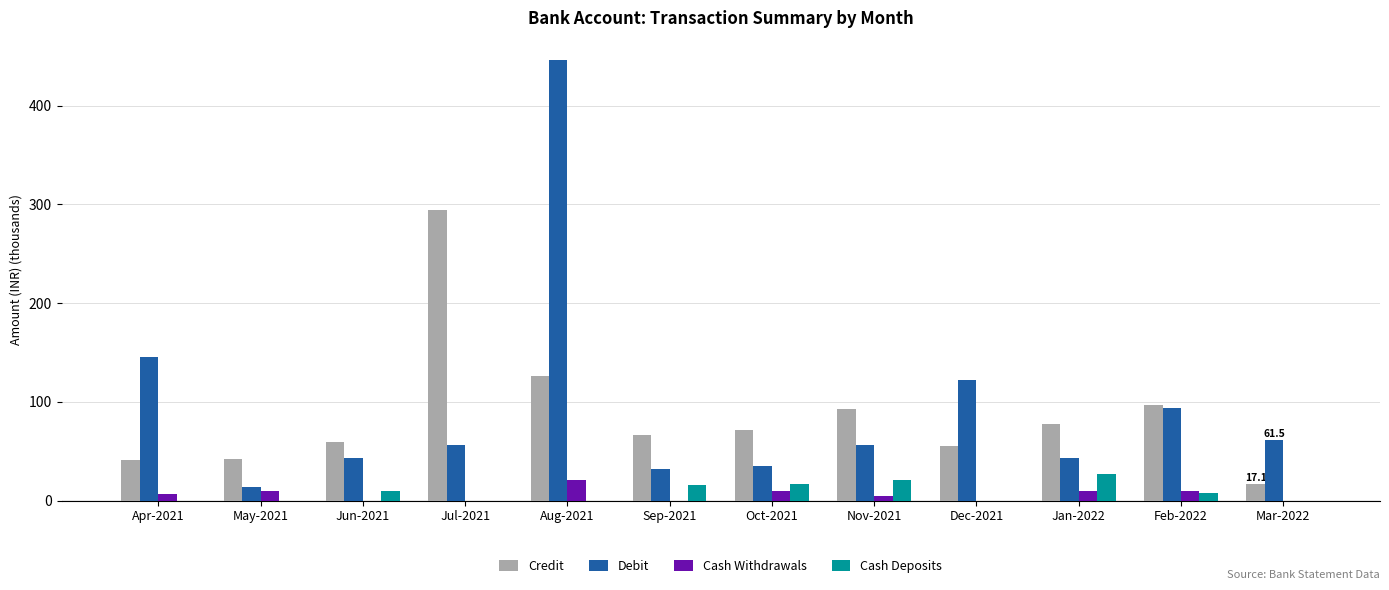

Is the value of Cash Withdrawals at Jul-2021 greater than the value of Debit at Dec-2021?

No